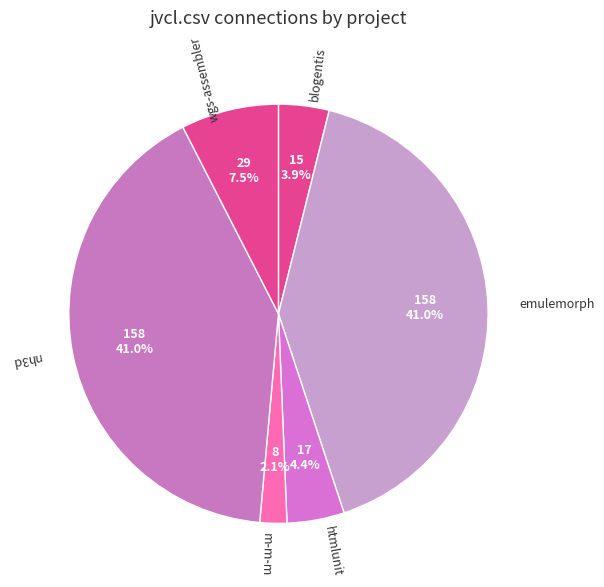

Which has a higher value, wgs-assembler or htmlunit?

wgs-assembler